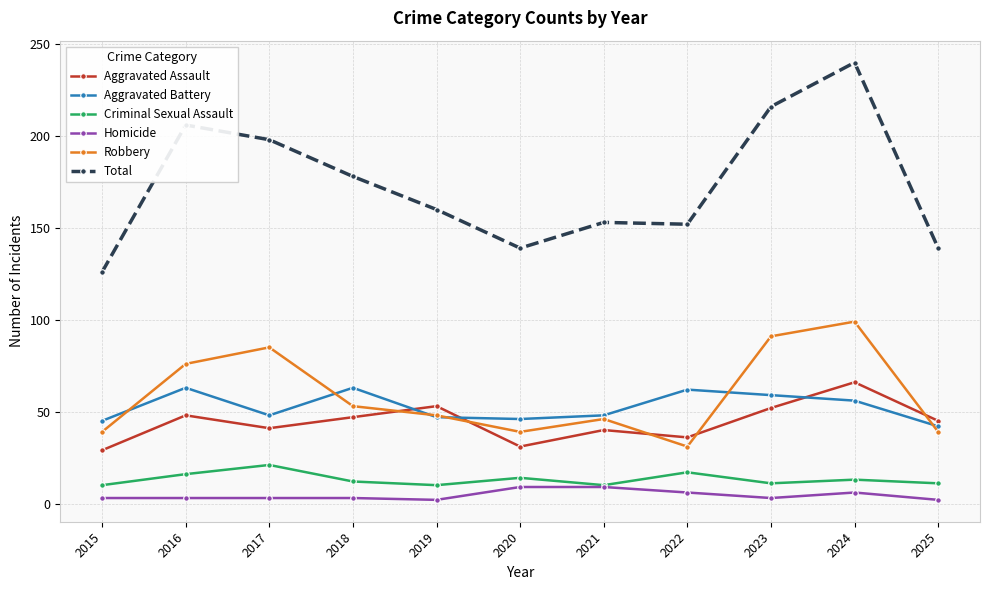

At which category does the chart reach its peak across all series?

2024